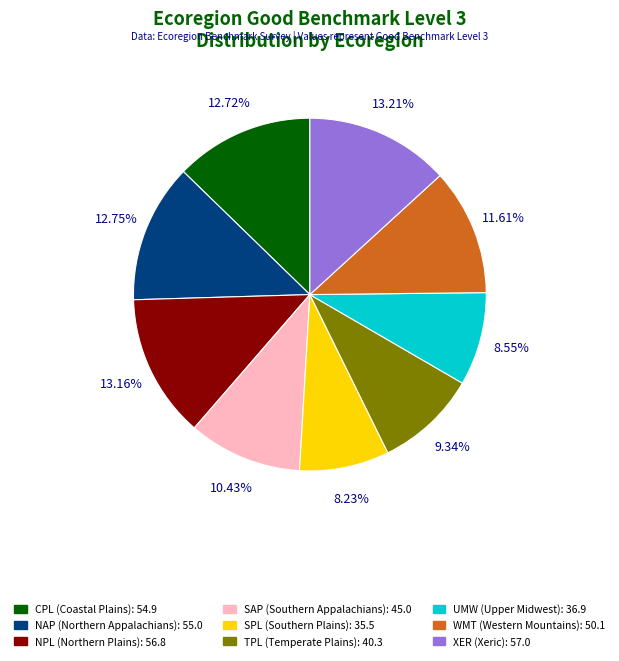

Does NAP account for over 50% of the chart?

No